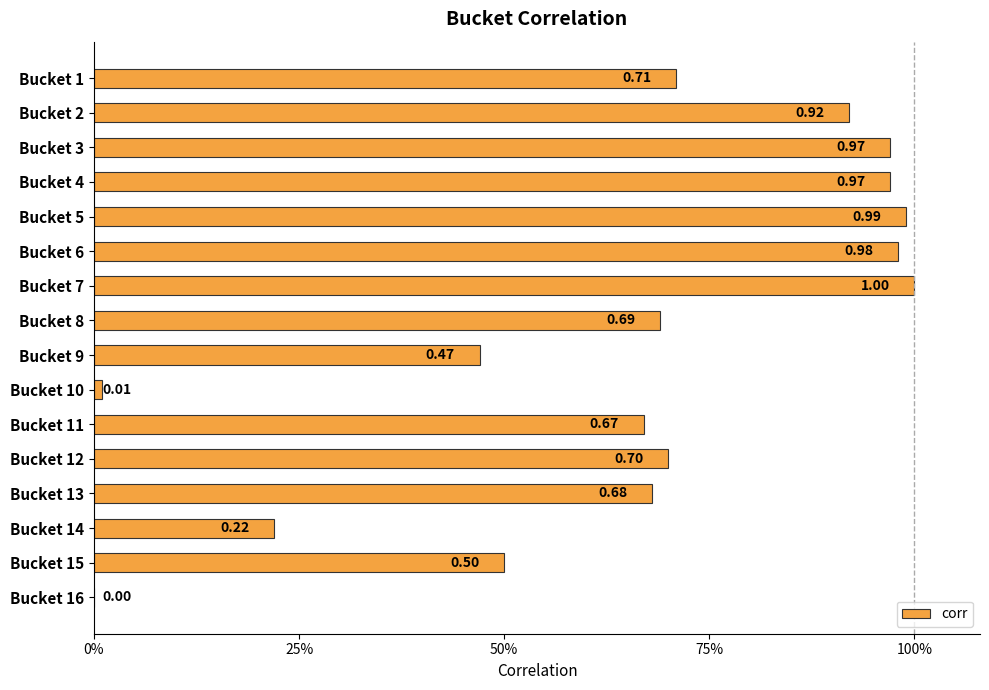

How many values are above zero?

15